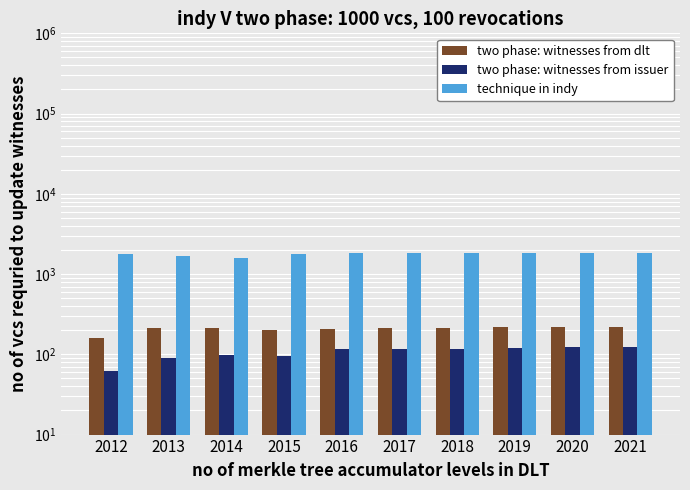

Reading left to right, list all the values displayed in this chart.

two phase: witnesses from dlt: 2012=159	2013=211	2014=211	2015=199	2016=208	2017=211	2018=213	2019=216	2020=219	2021=221
two phase: witnesses from issuer: 2012=62	2013=89	2014=99	2015=95	2016=115	2017=117	2018=118	2019=120	2020=122	2021=124
technique in indy: 2012=1763	2013=1702	2014=1591	2015=1783	2016=1828	2017=1816	2018=1823	2019=1828	2020=1833	2021=1838